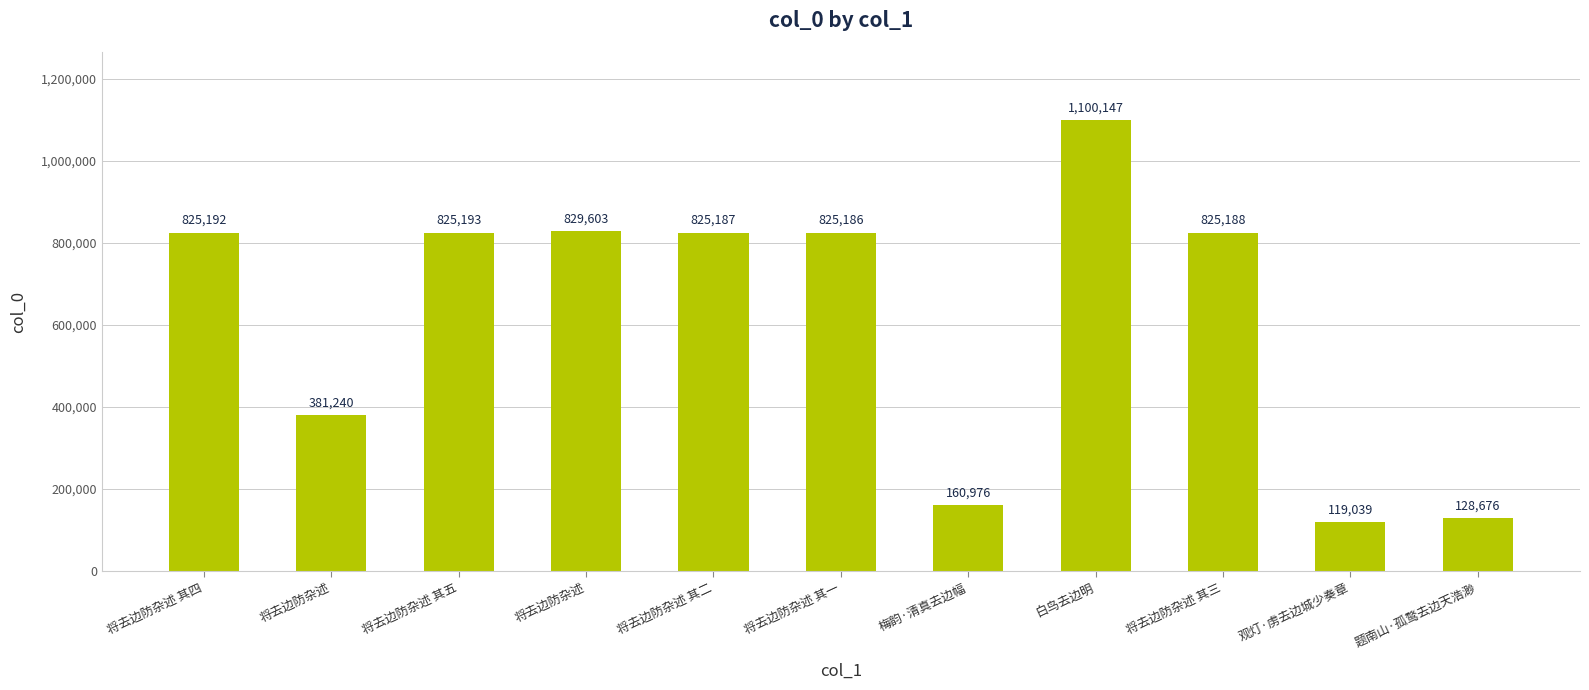

What is the ratio of the value at 将去边防杂述 to the value at 将去边防杂述 其三?

1.0